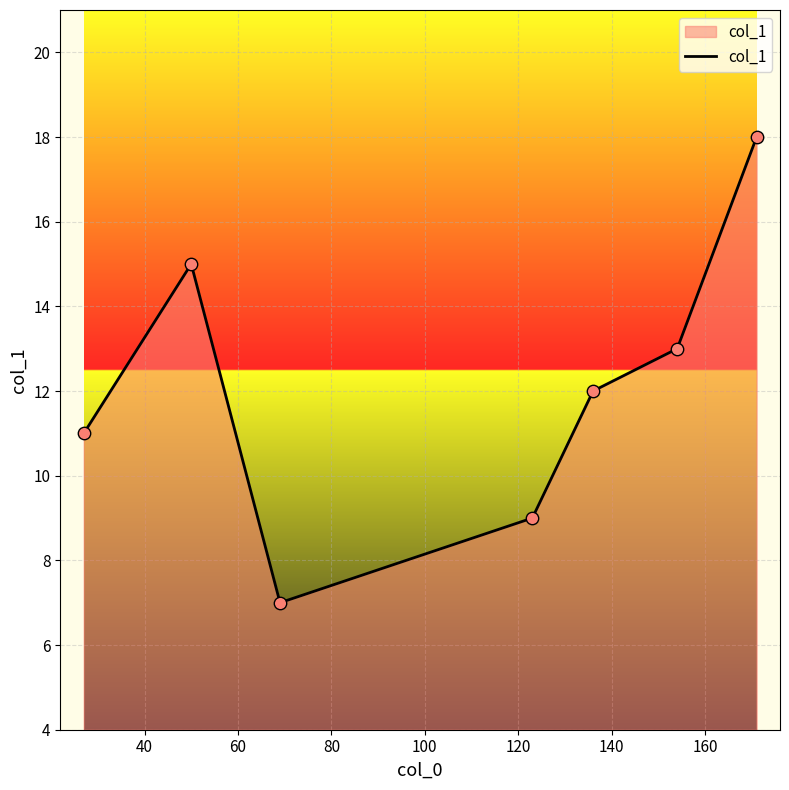

What is the smallest value displayed?

7